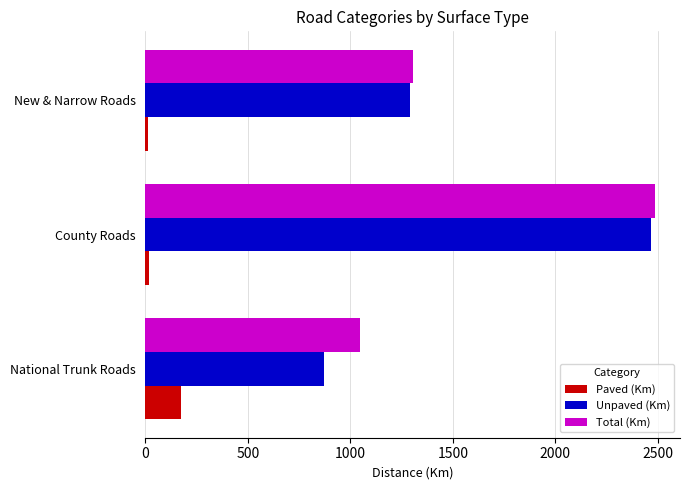

Is the value of Unpaved (Km) at National Trunk Roads greater than the value of Total (Km) at New & Narrow Roads?

No